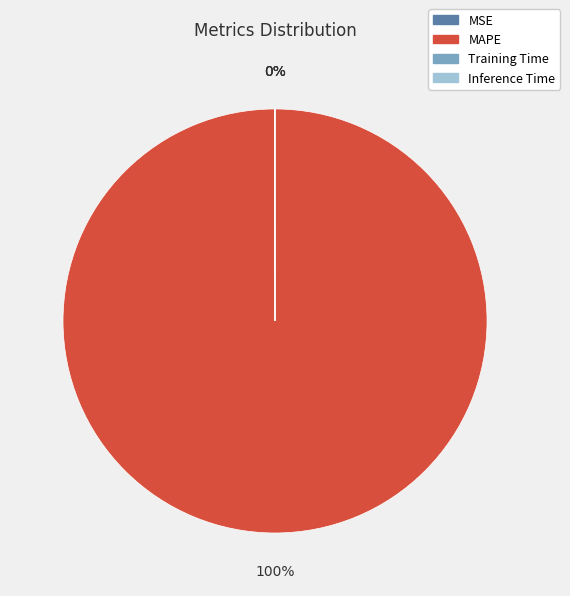

Is it true that MAPE is 100% of the pie?

True